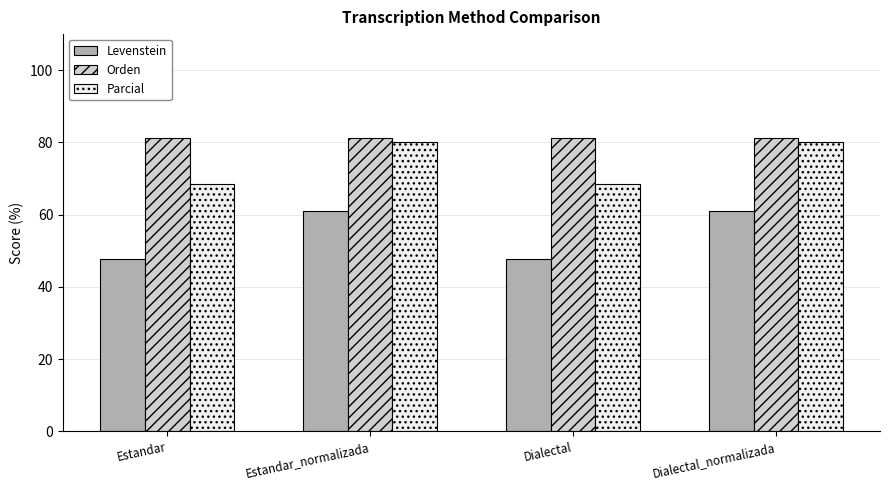

Read the Parcial value at Estandar_normalizada.

80.0